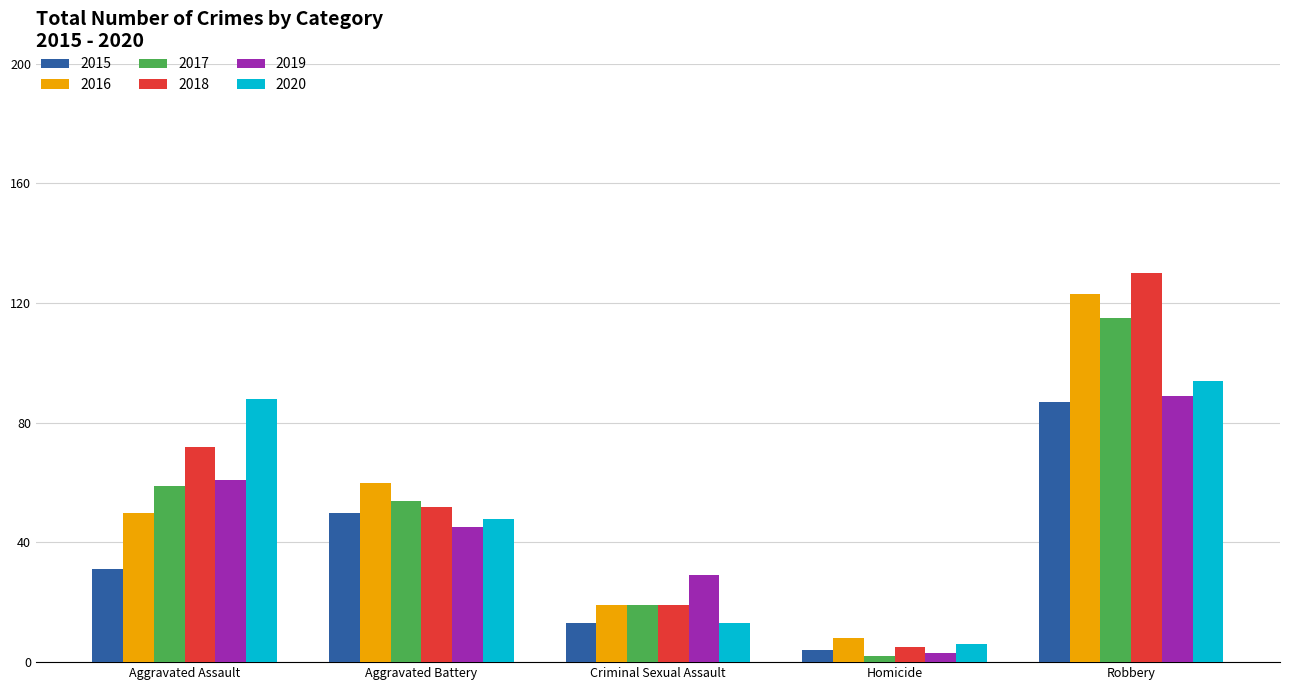

Reading left to right, what are all the values shown in this chart?

2015: Aggravated Assault=31	Aggravated Battery=50	Criminal Sexual Assault=13	Homicide=4	Robbery=87
2016: Aggravated Assault=50	Aggravated Battery=60	Criminal Sexual Assault=19	Homicide=8	Robbery=123
2017: Aggravated Assault=59	Aggravated Battery=54	Criminal Sexual Assault=19	Homicide=2	Robbery=115
2018: Aggravated Assault=72	Aggravated Battery=52	Criminal Sexual Assault=19	Homicide=5	Robbery=130
2019: Aggravated Assault=61	Aggravated Battery=45	Criminal Sexual Assault=29	Homicide=3	Robbery=89
2020: Aggravated Assault=88	Aggravated Battery=48	Criminal Sexual Assault=13	Homicide=6	Robbery=94